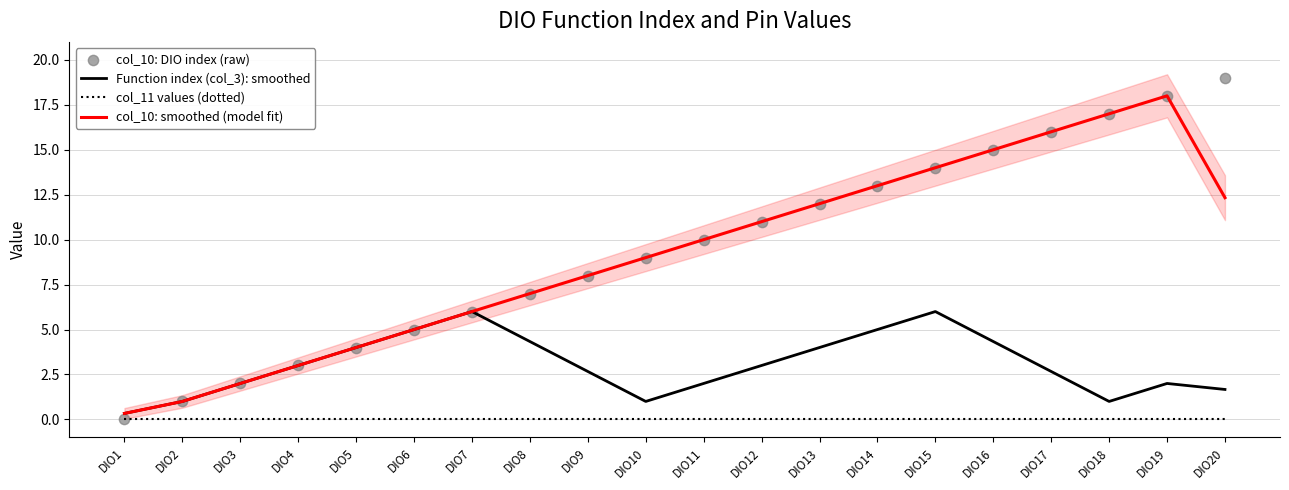

Which series reaches the minimum Y coordinate?

col_11 values (dotted)